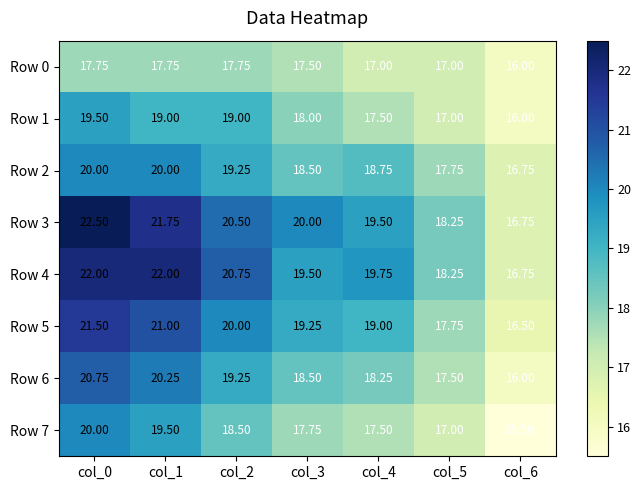

Is the value of Row 6 at col_0 greater than the value of Row 4 at col_6?

Yes